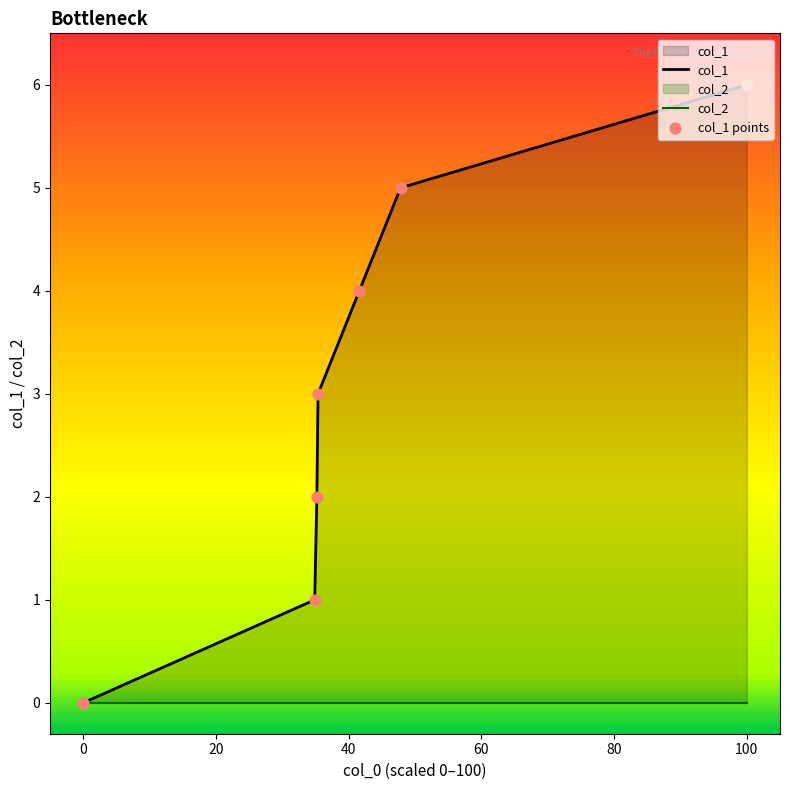

Which series has the widest spread of Y values?

col_1